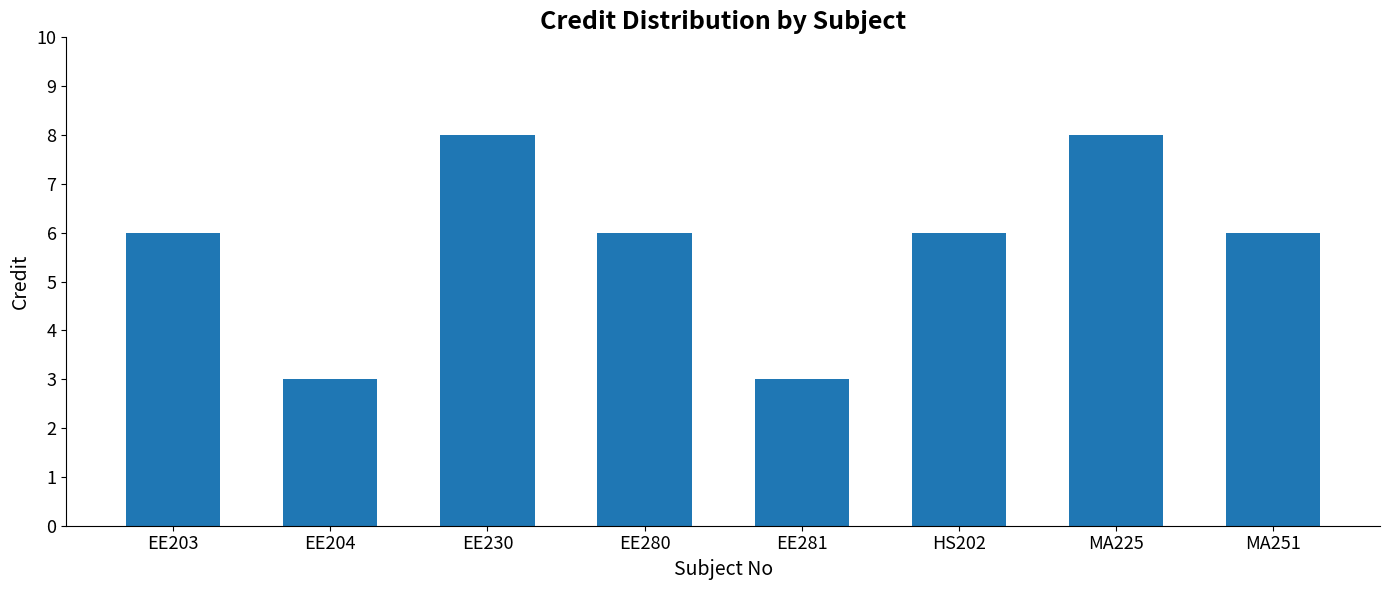

Reading left to right, transcribe all the data shown in this chart.

6	3	8	6	3	6	8	6